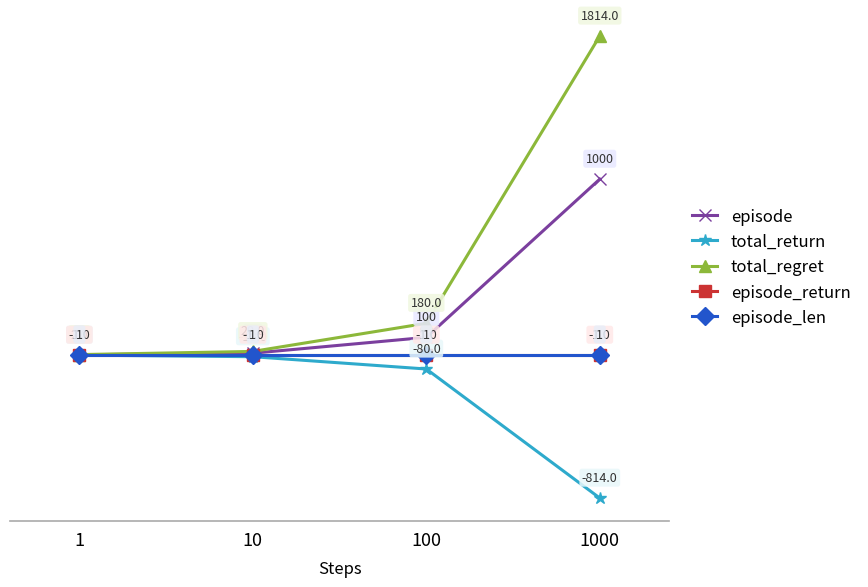

How many lines are shown in the chart?

5